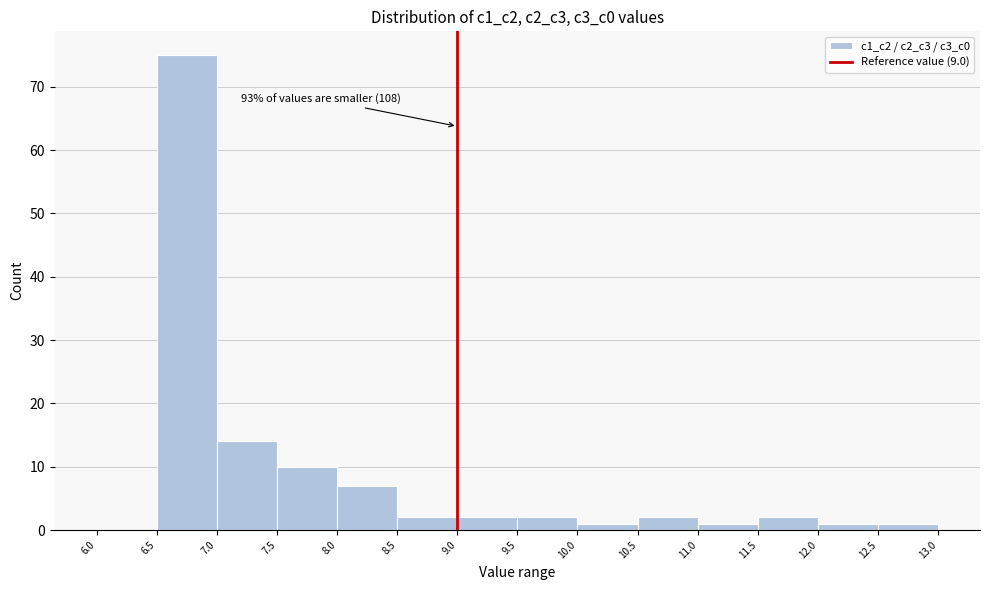

Which range on the x-axis has the tallest bar?

6.5 to 7.0